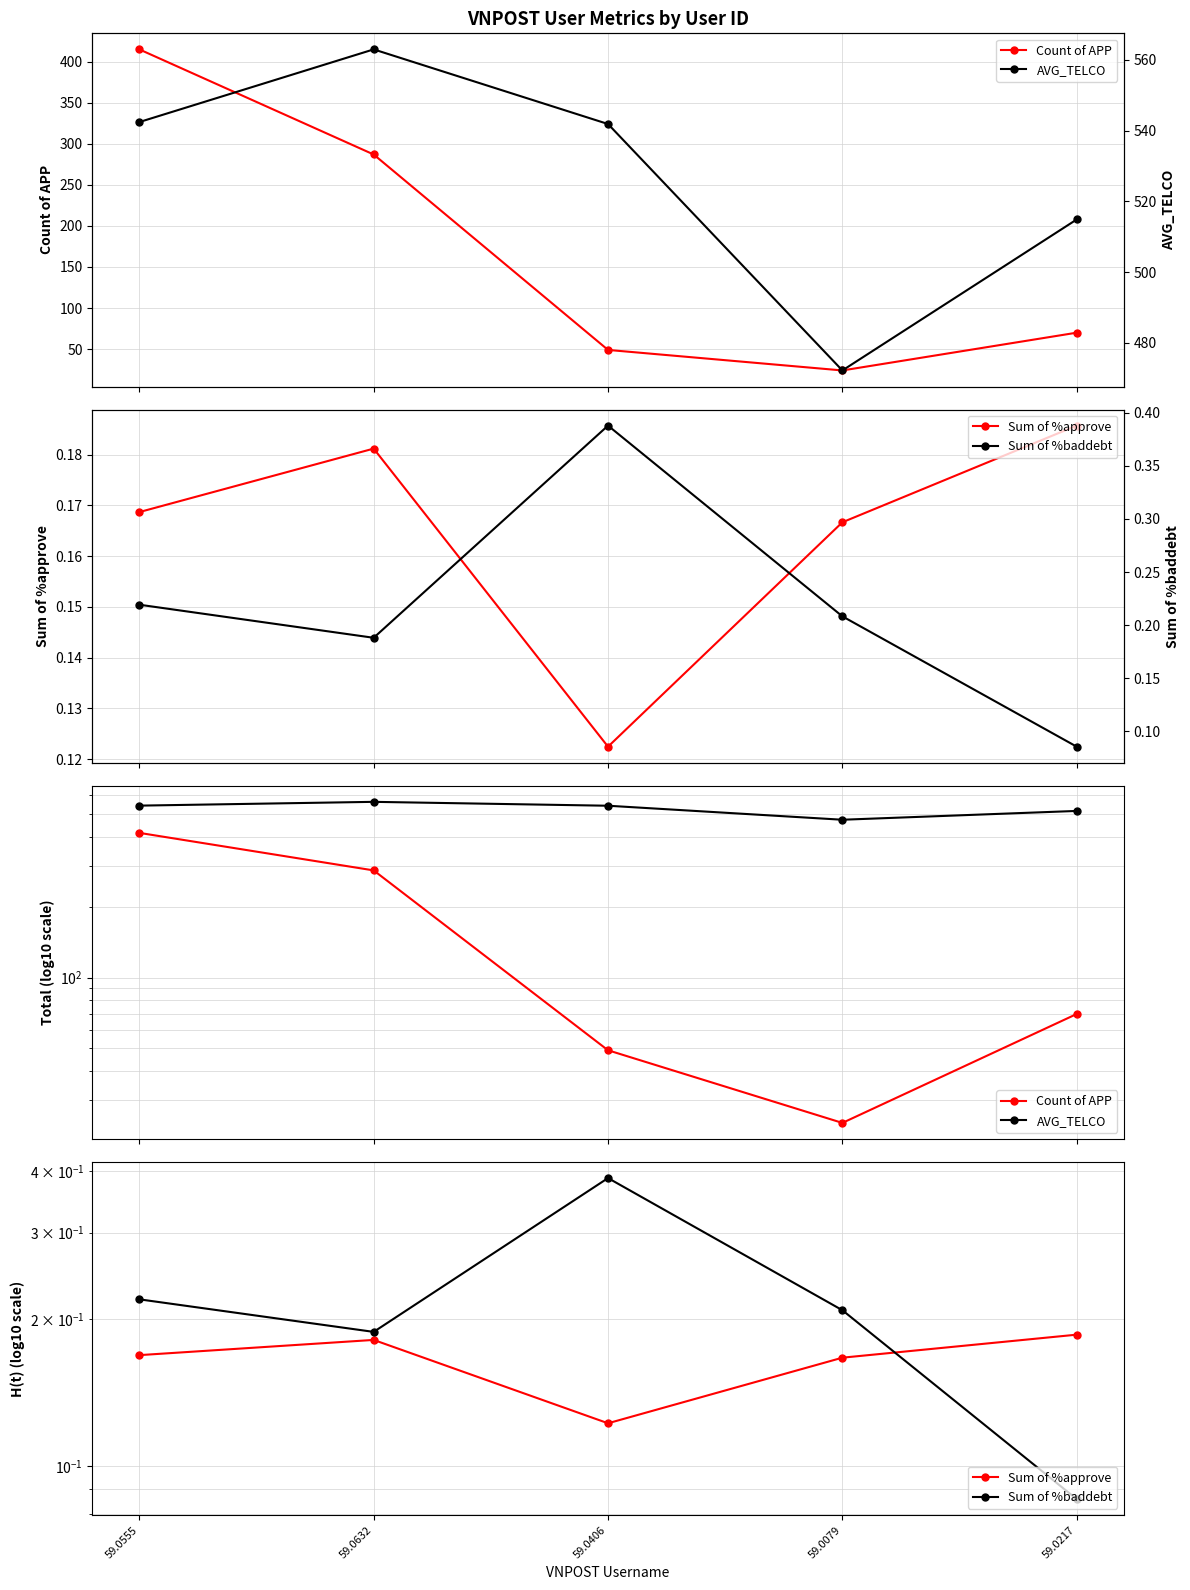

The AVG_TELCO series shows 514.9 at 59.0217. True or false?

True